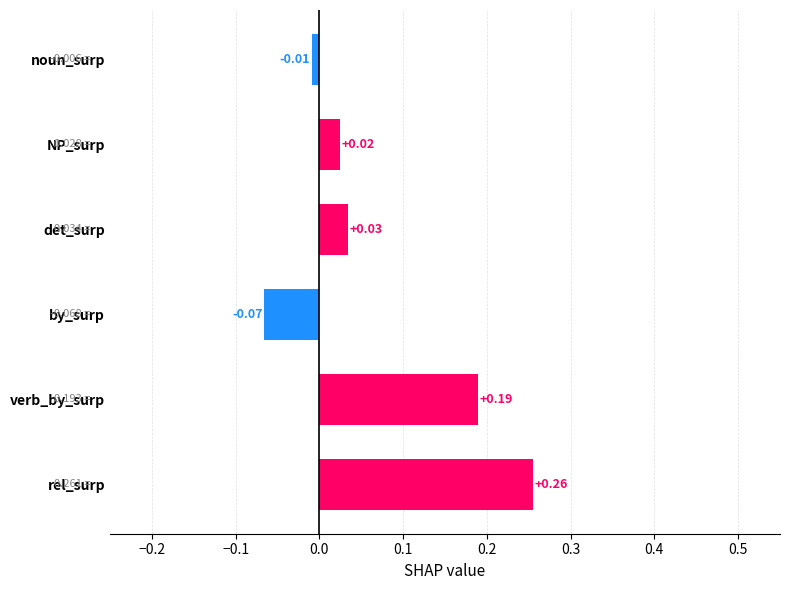

At which label is the value closest to 0?

noun_surp